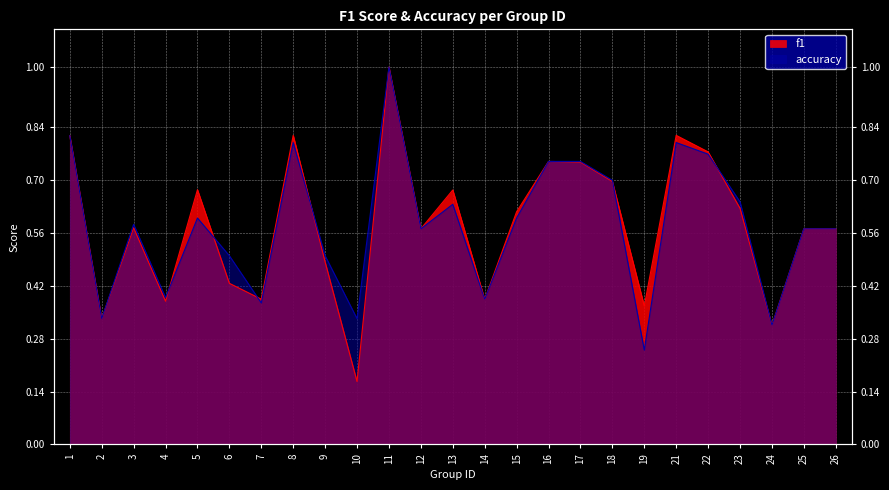

What is the minimum value for accuracy?

0.2